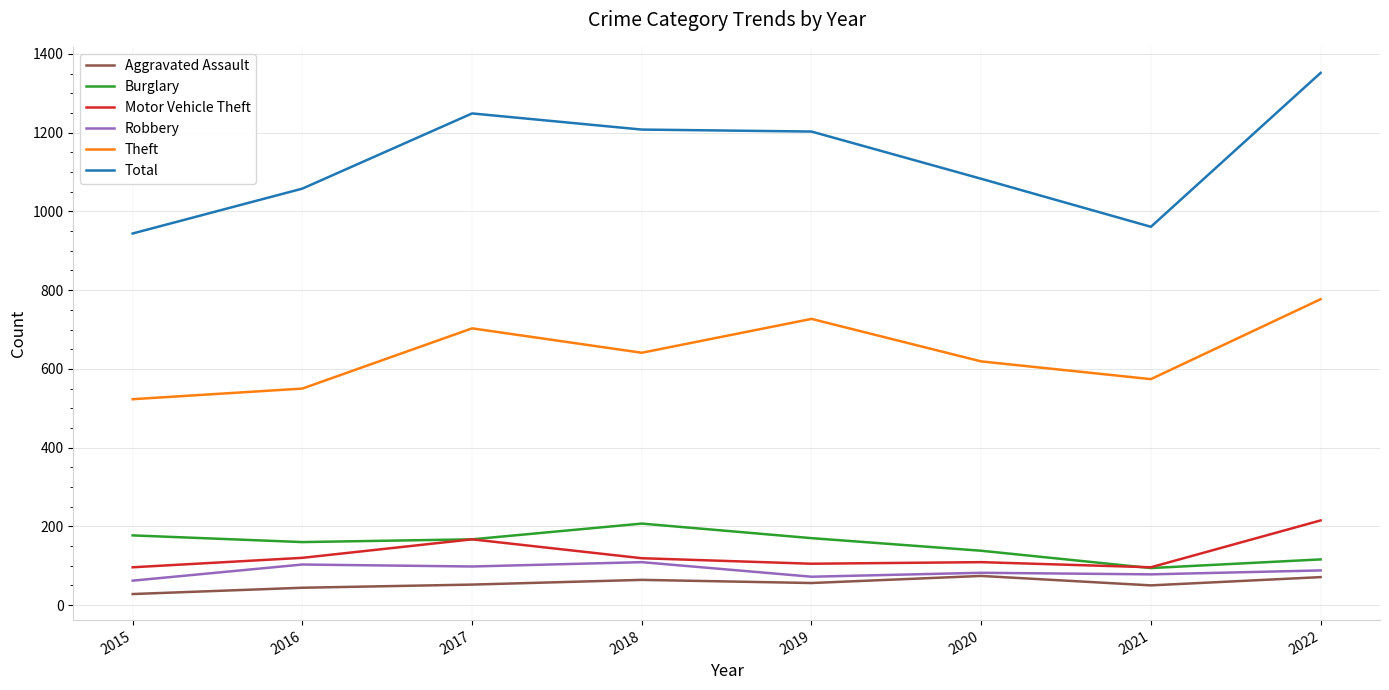

What is the greatest value displayed?

1352